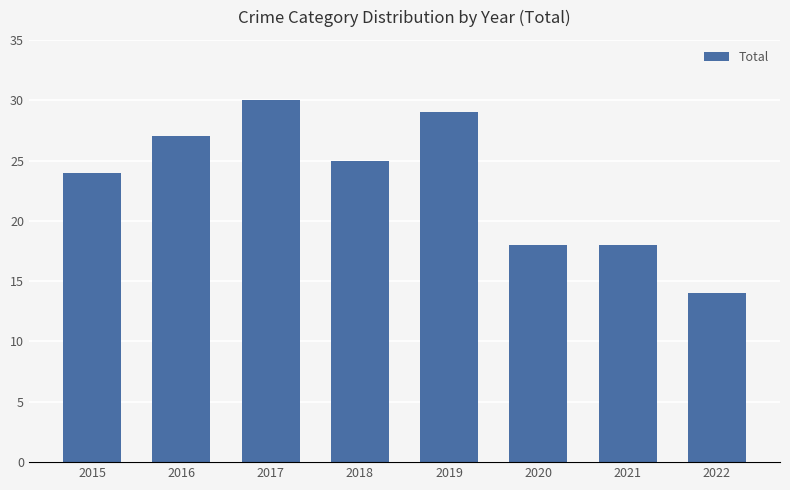

Reading left to right, what are all the values shown in this chart?

24	27	30	25	29	18	18	14